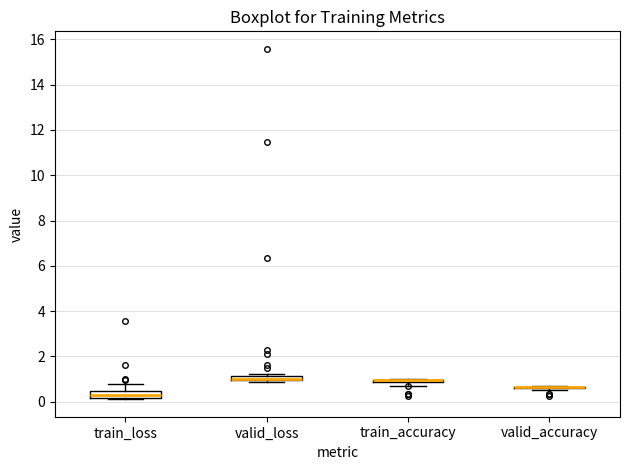

Where is the upper edge of the box for valid_loss on the y-axis? The values are not printed on the chart, so give them approximately, as read against the axis.

1.2